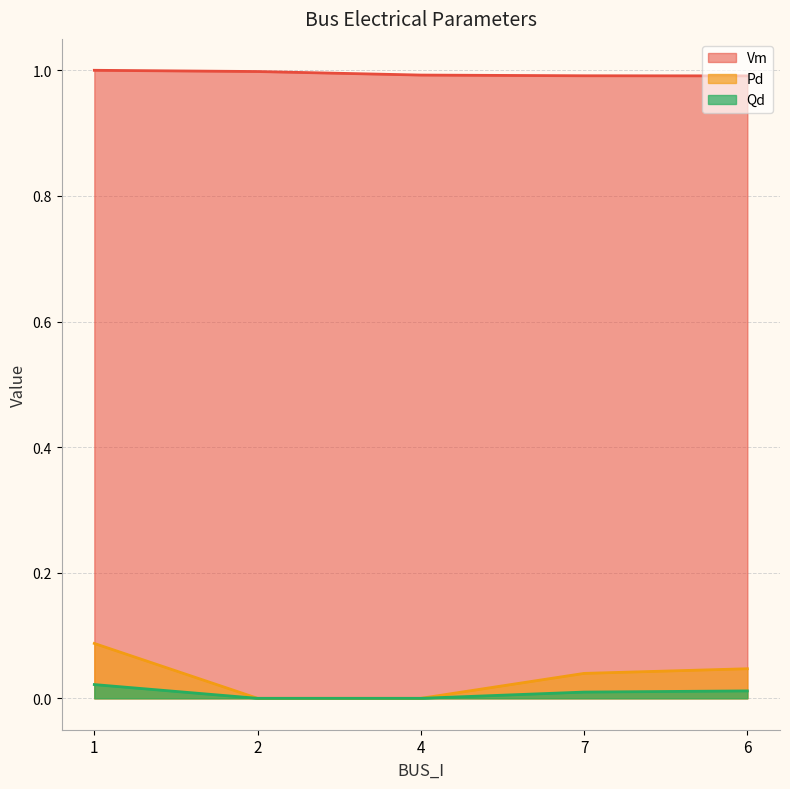

What are all the series names shown in the legend?

Vm, Pd, Qd